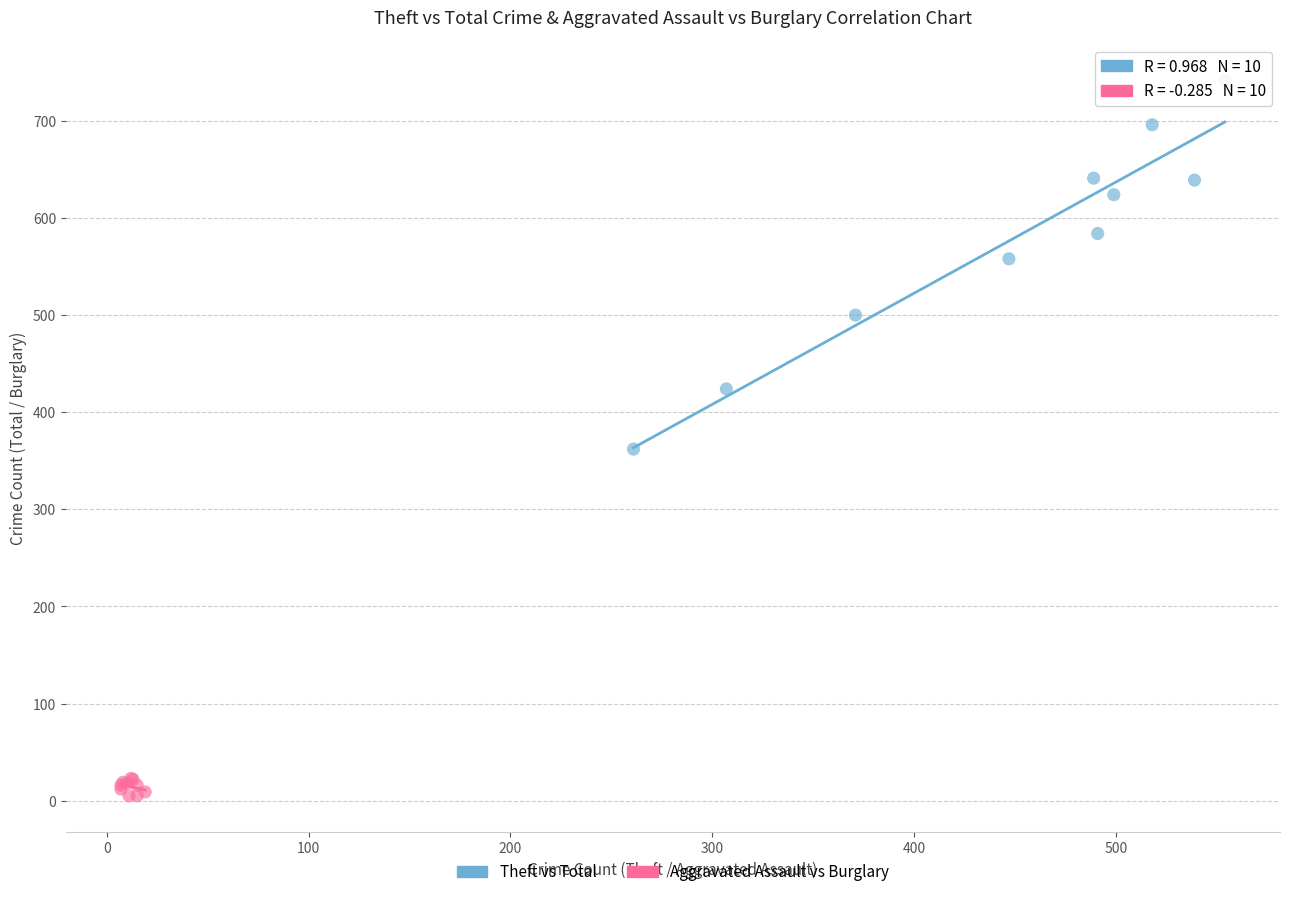

Which series contains the lowest Y value?

Aggravated Assault vs Burglary